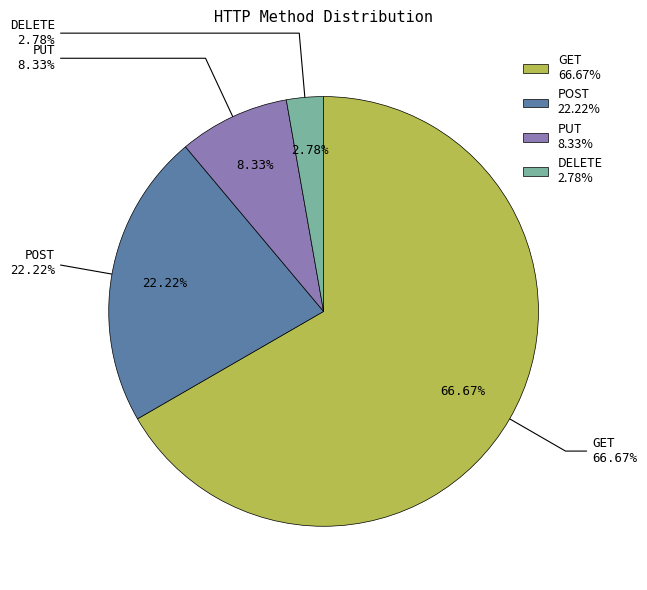

What is the largest slice in the pie chart?

GET